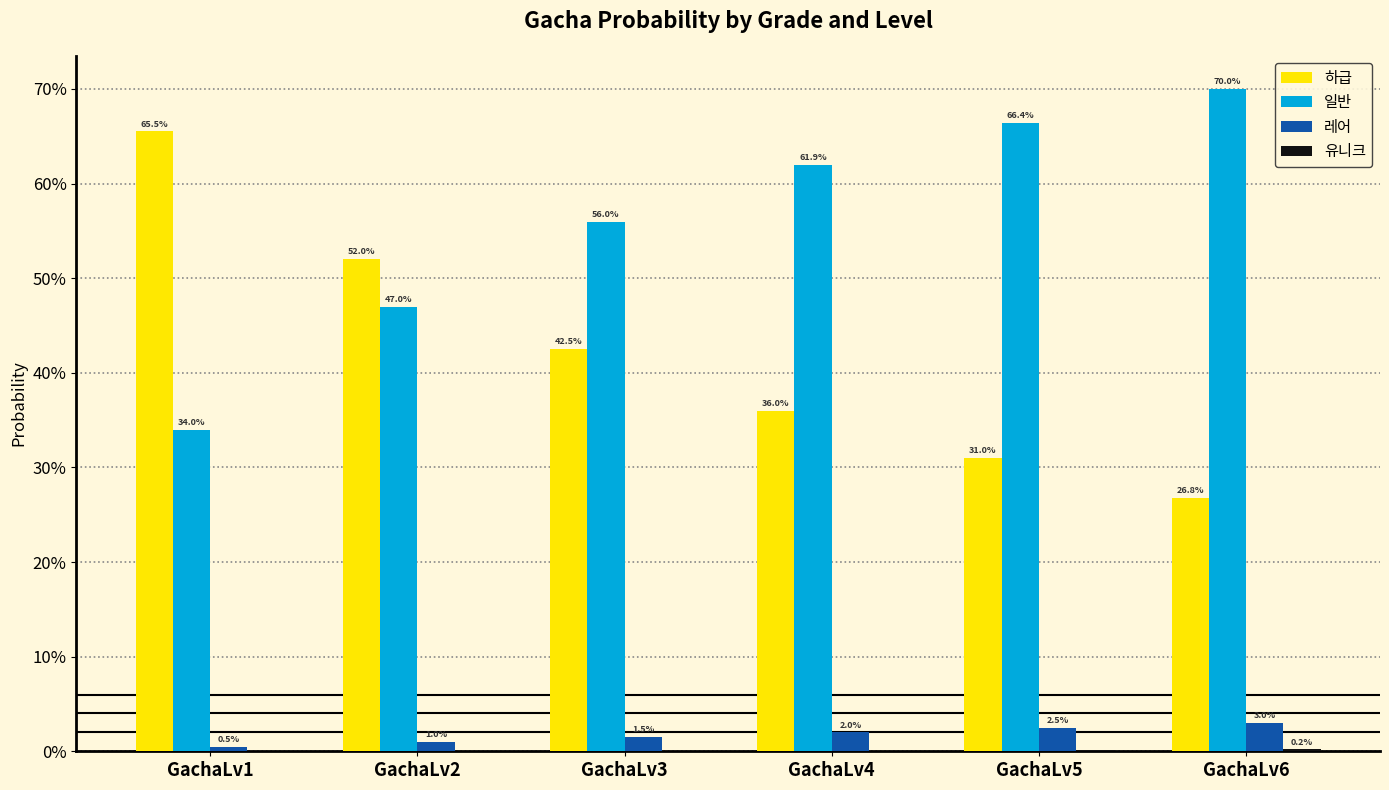

What is the value of the 일반 bar at the 6th from the left?

0.7